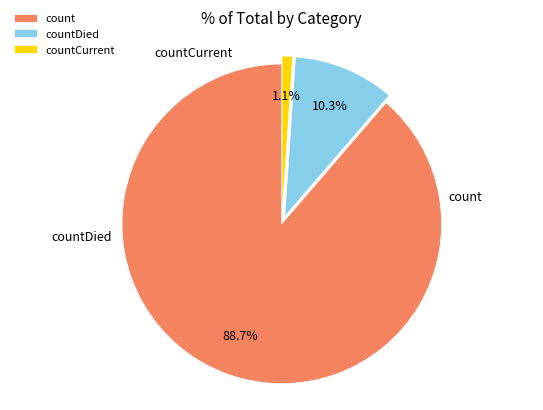

How many segments does this pie chart have?

3